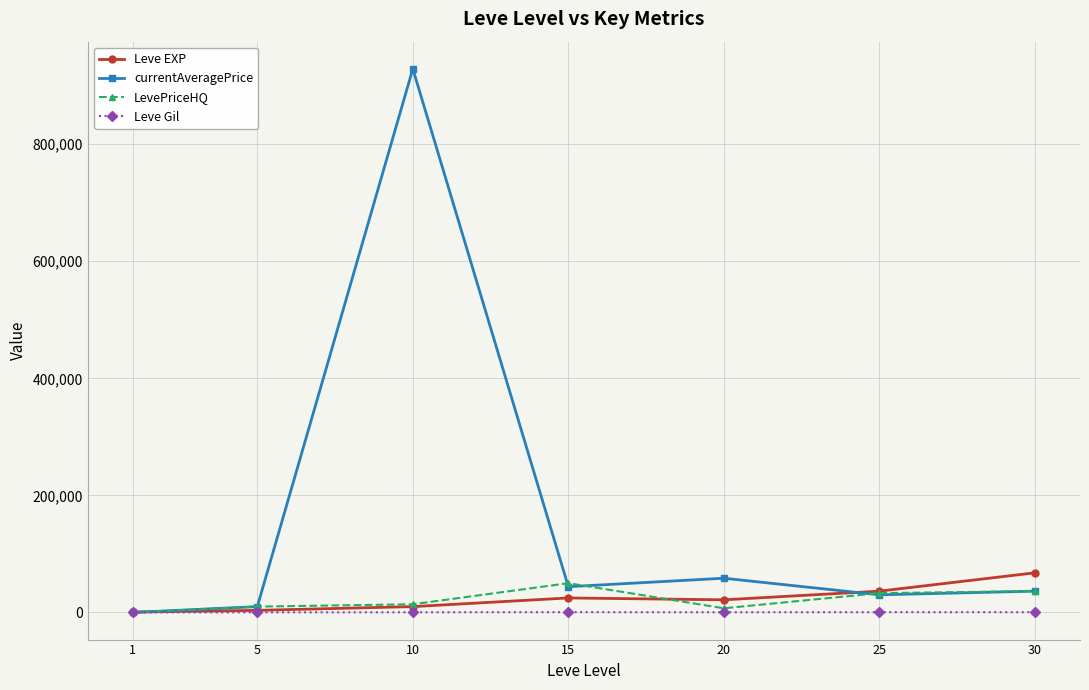

The value of Leve EXP at 15 is 24790.0. True or false?

True